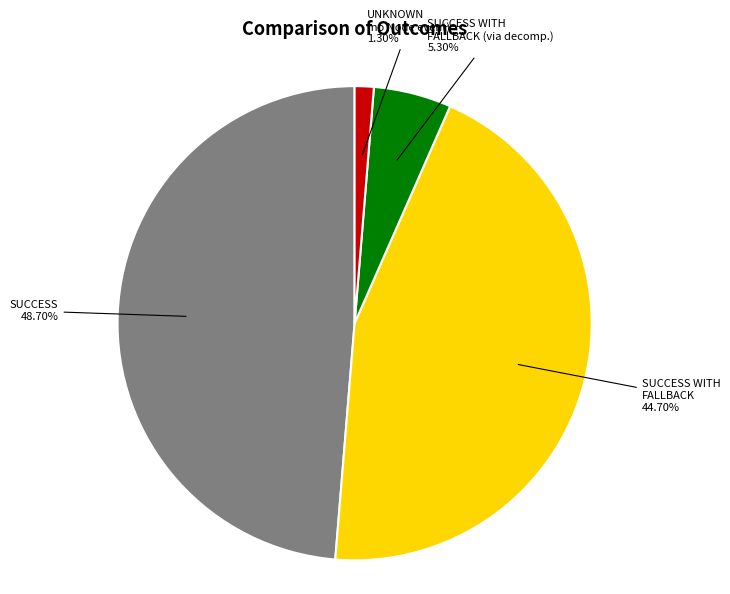

Does any single category account for the majority?

No